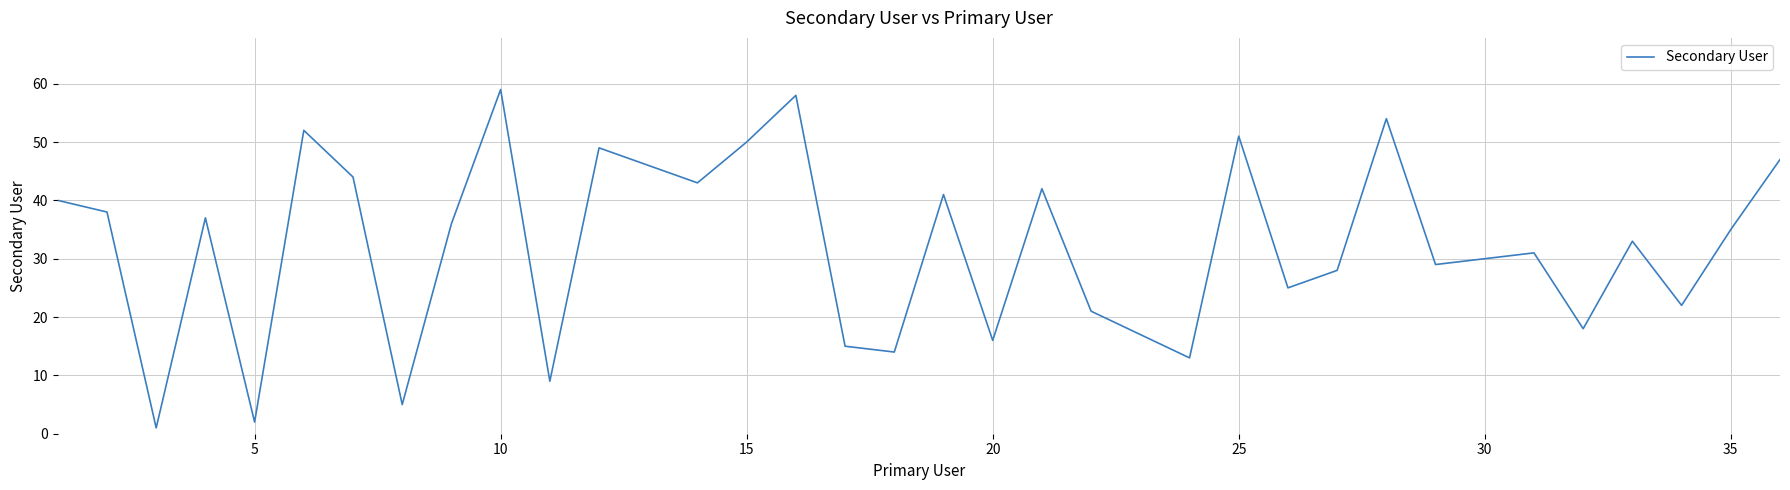

What is the difference between the maximum and minimum values?

58